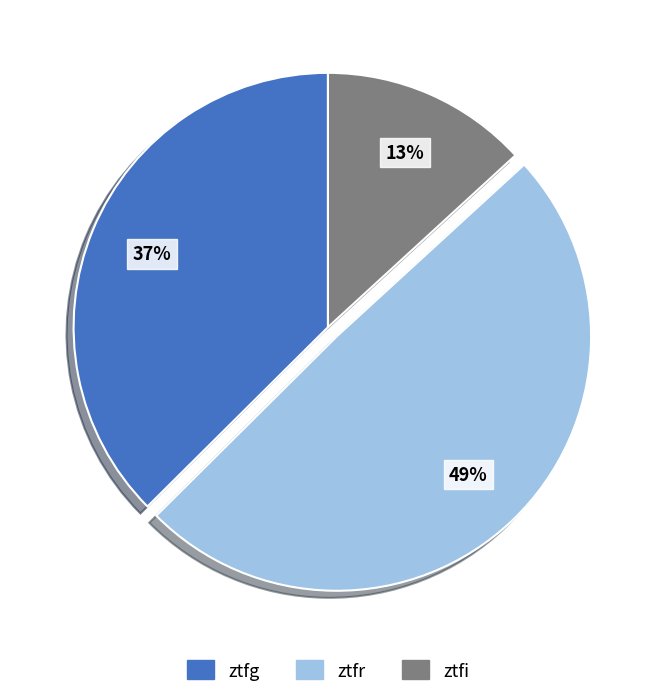

Is there a majority slice in this chart?

No